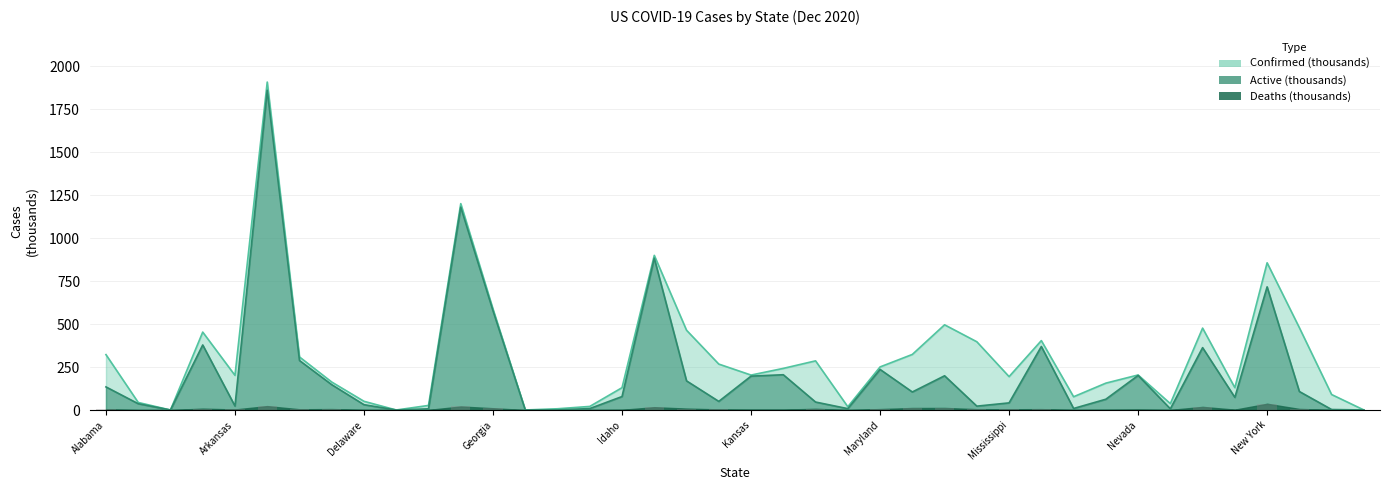

Reading left to right, what are all the values shown in this chart?

Confirmed: Alabama=322.5	Alaska=43.9	American Samoa=0.0	Arizona=453.6	Arkansas=201.7	California=1909.4	Colorado=308.9	Connecticut=162.8	Delaware=50.6	Diamond Princess=0.0	District of Columbia=26.6	Florida=1201.6	Georgia=587.9	Grand Princess=0.1	Guam=7.2	Hawaii=20.8	Idaho=130.0	Illinois=900.4	Indiana=464.4	Iowa=267.3	Kansas=203.4	Kentucky=242.3	Louisiana=286.1	Maine=18.9	Maryland=250.8	Massachusetts=323.5	Michigan=496.1	Minnesota=397.3	Mississippi=194.3	Missouri=404.0	Montana=77.2	Nebraska=156.4	Nevada=203.9	New Hampshire=37.1	New Jersey=476.8	New Mexico=130.0	New York=857.1	North Carolina=479.2	North Dakota=90.0	Northern Mariana Islands=0.1
Active: Alabama=134.4	Alaska=36.5	American Samoa=0.0	Arizona=378.6	Arkansas=23.0	California=1861.4	Colorado=288.1	Connecticut=147.4	Delaware=30.9	Diamond Princess=0.0	District of Columbia=6.9	Florida=1181.0	Georgia=577.5	Grand Princess=0.1	Guam=0.5	Hawaii=8.3	Idaho=78.4	Illinois=884.0	Indiana=169.5	Iowa=50.1	Kansas=197.2	Kentucky=205.3	Louisiana=46.4	Maine=7.9	Maryland=236.2	Massachusetts=105.0	Michigan=199.3	Minnesota=22.5	Mississippi=41.5	Missouri=369.7	Montana=8.9	Nebraska=62.7	Nevada=201.2	New Hampshire=6.9	New Jersey=363.0	New Mexico=73.5	New York=717.0	North Carolina=107.7	North Dakota=2.8	Northern Mariana Islands=0.1
Deaths: Alabama=4.4	Alaska=0.2	American Samoa=0.0	Arizona=8.0	Arkansas=3.2	California=22.7	Colorado=4.4	Connecticut=5.6	Delaware=1.0	Diamond Princess=0.0	District of Columbia=0.7	Florida=20.6	Georgia=10.4	Grand Princess=0.0	Guam=0.1	Hawaii=0.3	Idaho=1.3	Illinois=16.4	Indiana=8.4	Iowa=3.6	Kansas=2.4	Kentucky=2.4	Louisiana=7.0	Maine=0.3	Maryland=5.4	Massachusetts=11.7	Michigan=12.1	Minnesota=4.9	Mississippi=4.4	Missouri=5.1	Montana=0.9	Nebraska=1.5	Nevada=2.8	New Hampshire=0.7	New Jersey=18.2	New Mexico=2.2	New York=36.4	North Carolina=6.2	North Dakota=1.2	Northern Mariana Islands=0.0